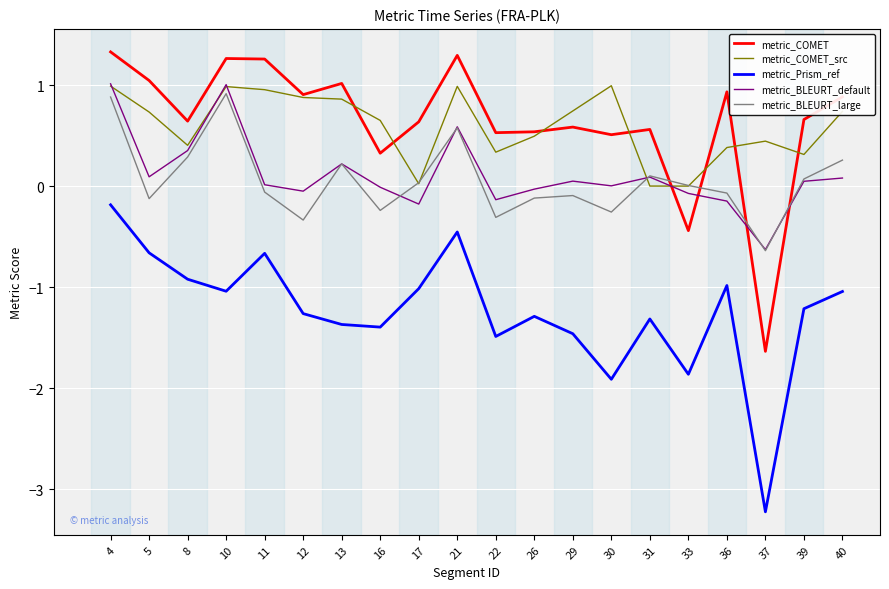

What is the difference between the maximum and minimum values in the metric_Prism_ref series?

3.0